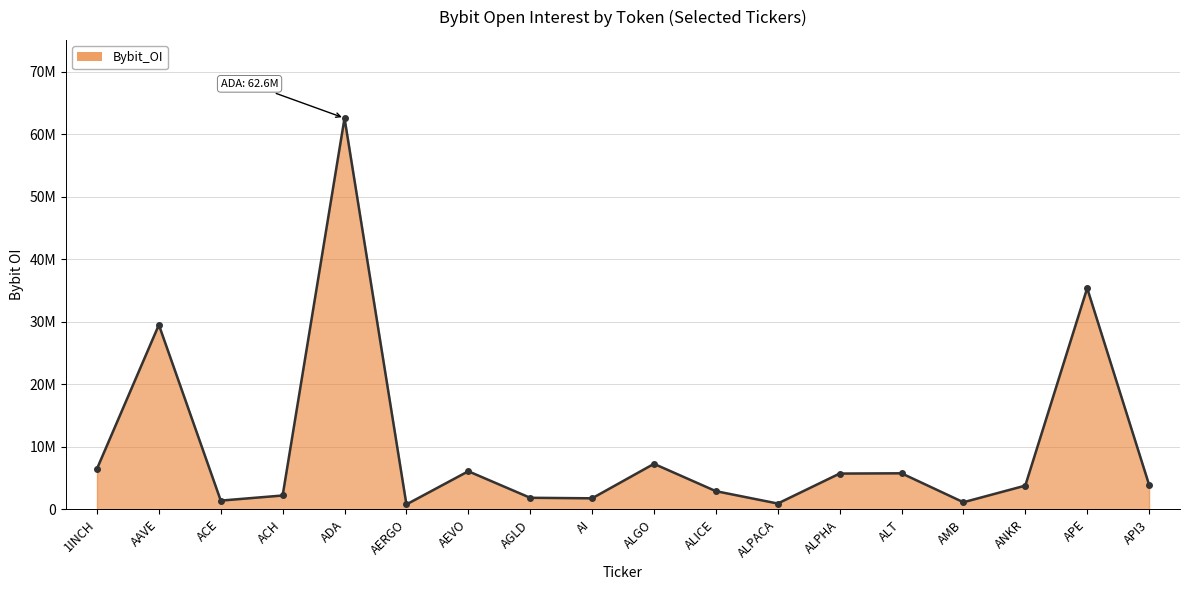

List the labels in order of value, largest first.

ADA, APE, AAVE, ALGO, 1INCH, AEVO, ALT, ALPHA, API3, ANKR, ALICE, ACH, AGLD, AI, ACE, AMB, ALPACA, AERGO